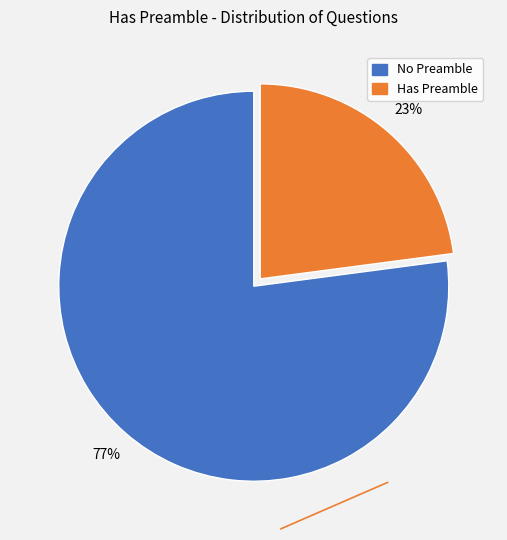

Count the number of slices in the pie.

2